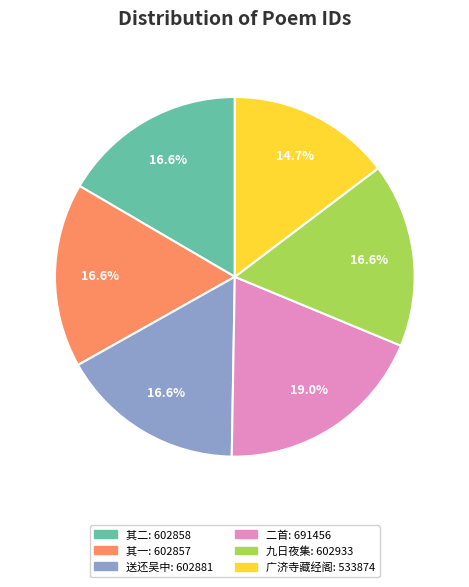

Is there any slice that represents more than half of the pie?

No